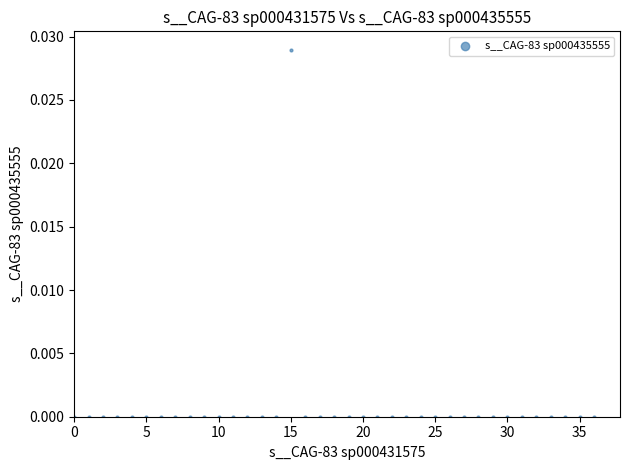

How many points are shown in the scatter plot?

37